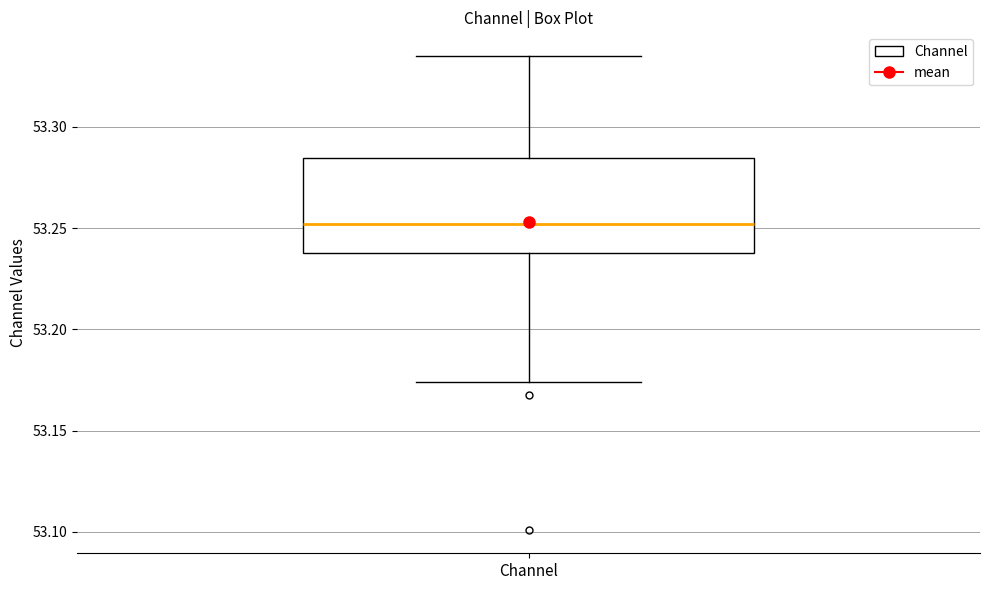

Read this box plot against the y-axis: the position of the median line, the range covered by the box, and the ends of both whiskers. The values are not printed on the chart, so give them approximately, as read against the axis.

median 53.250, box 53.240 to 53.285, whiskers 53.175 to 53.335